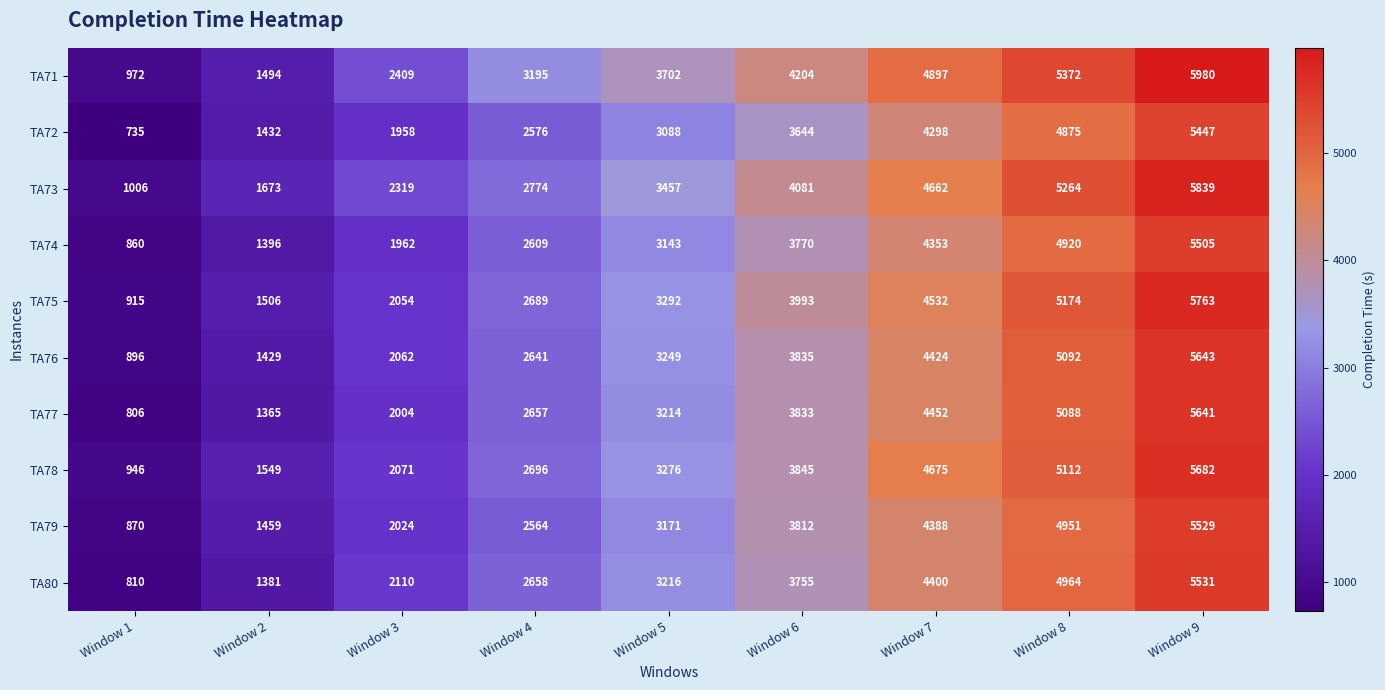

Count the TA79 values in the range 2024 to 4388.

5